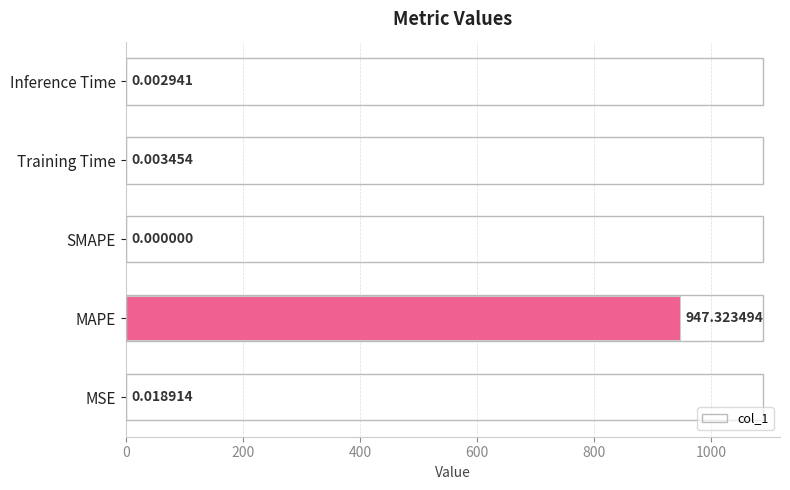

How many data points are above 0?

4